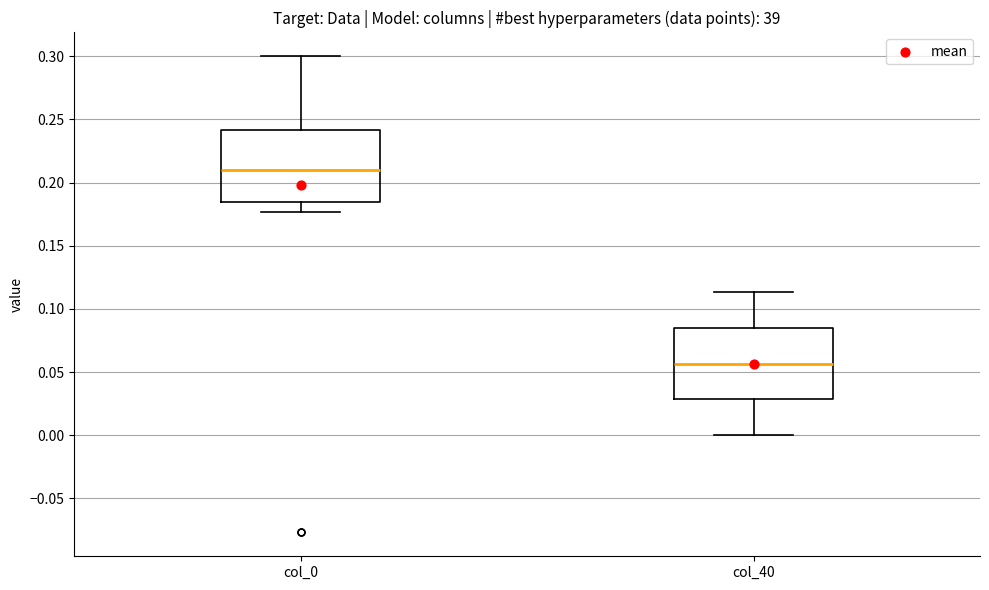

Where is the upper edge of the box for col_40 on the y-axis? The values are not printed on the chart, so give them approximately, as read against the axis.

0.085